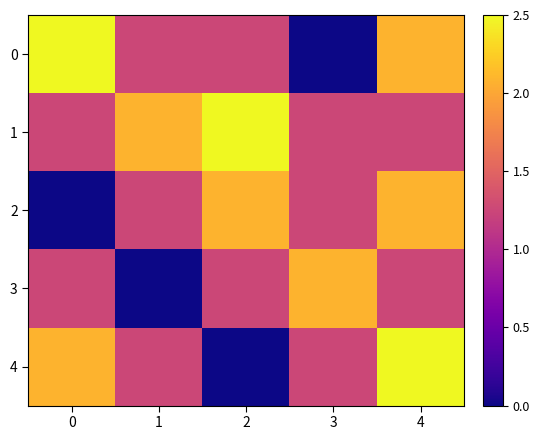

Count the number of data series in this chart.

5